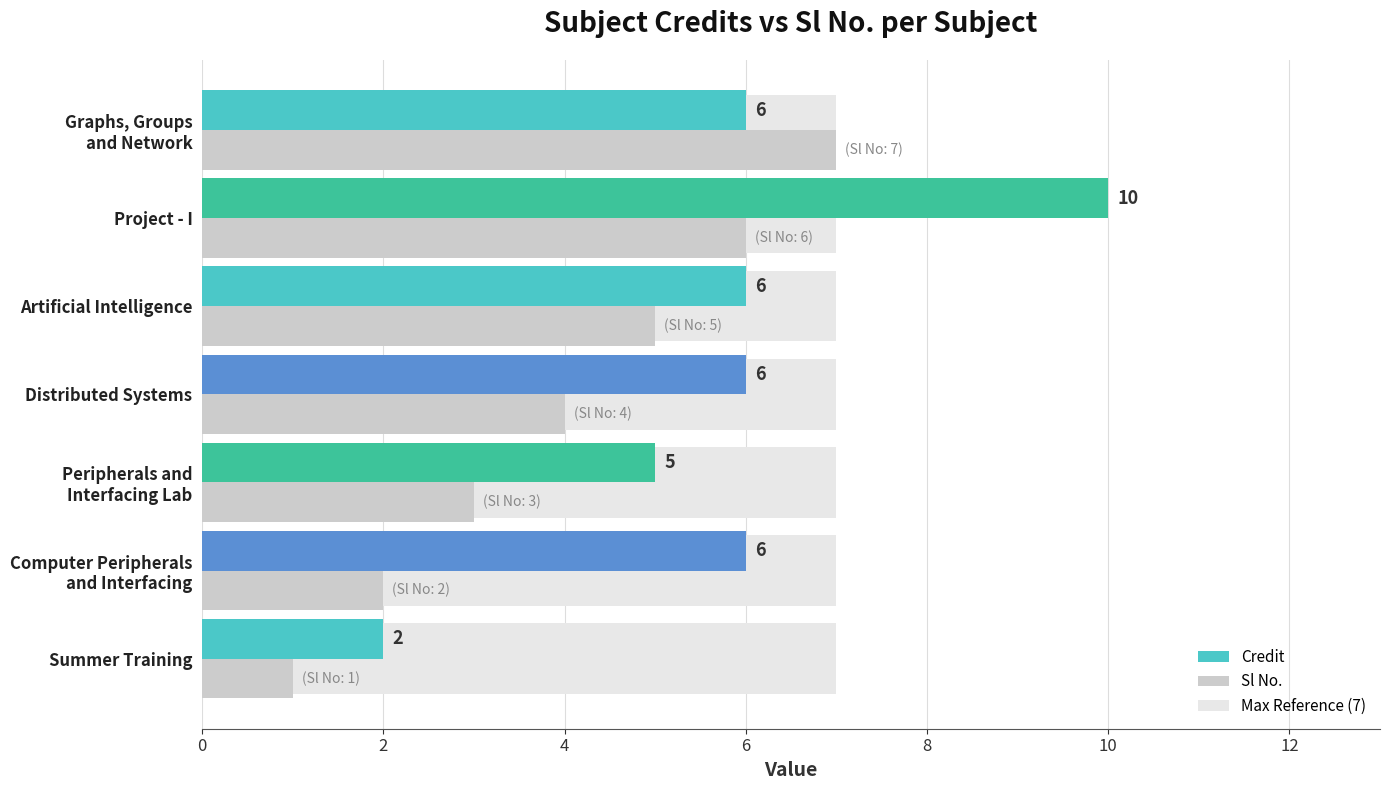

What is the value of the Credit bar at the 4th from the left?

6